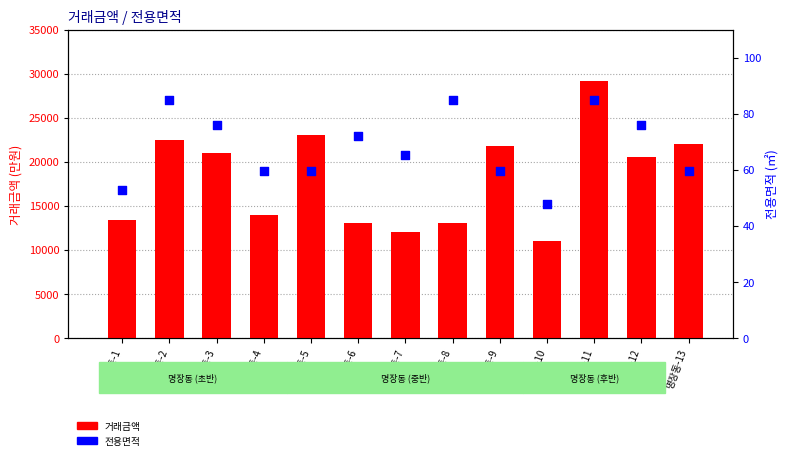

Which series contains the highest Y value?

거래금액